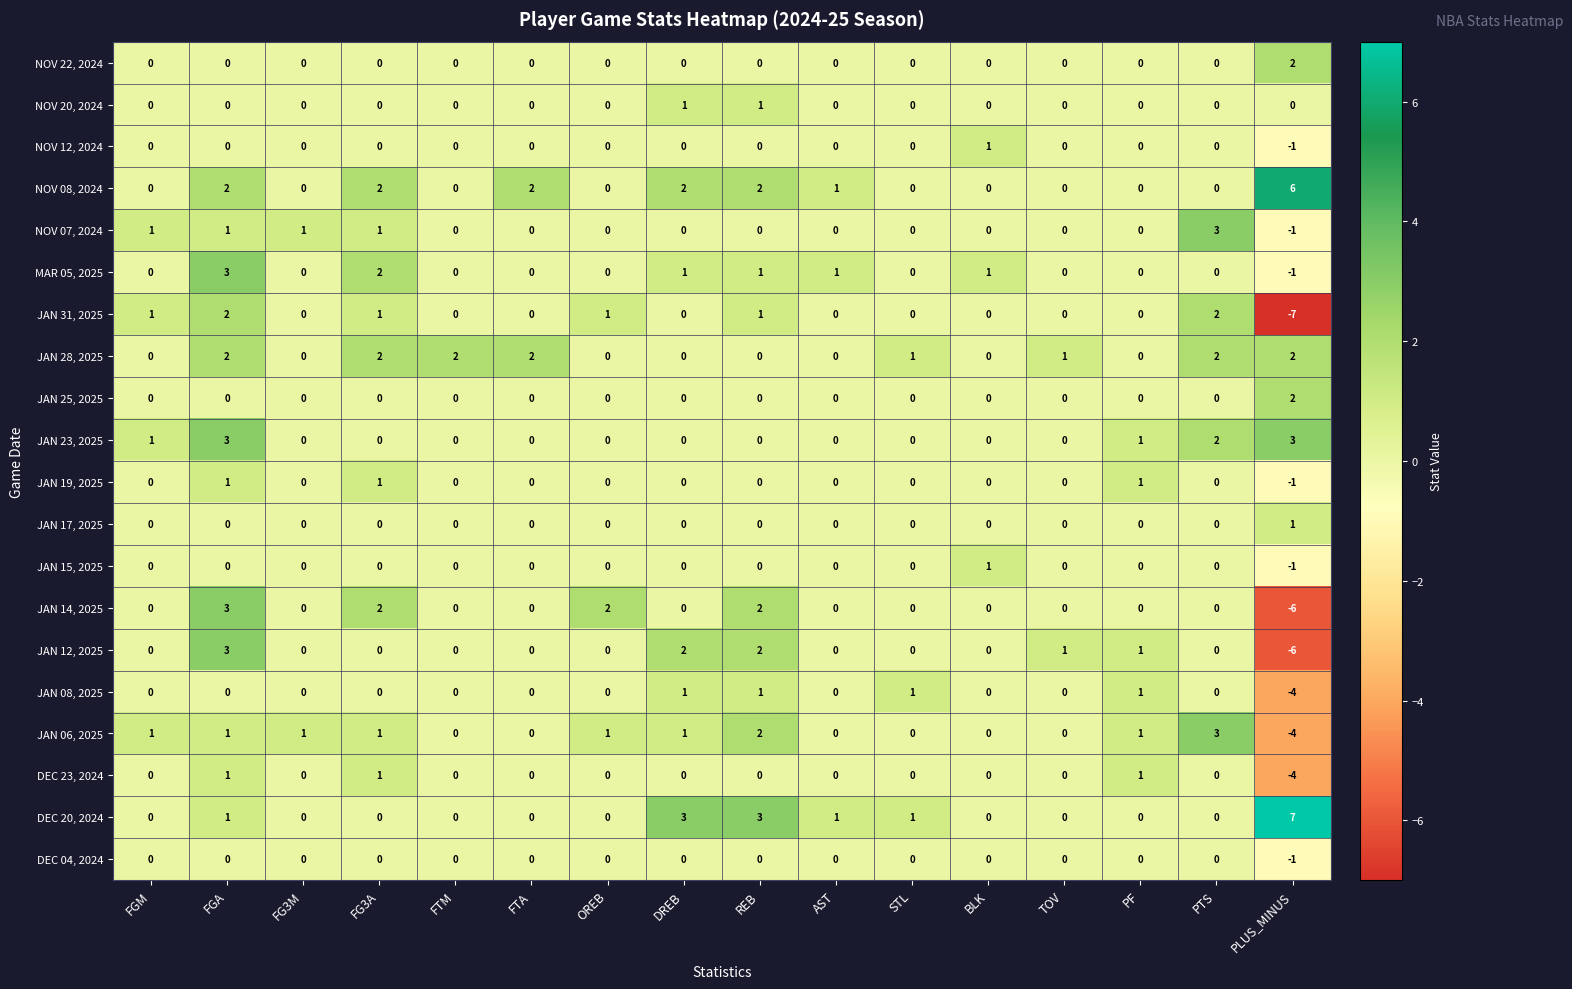

Read the DEC 20, 2024 value at PLUS_MINUS.

7